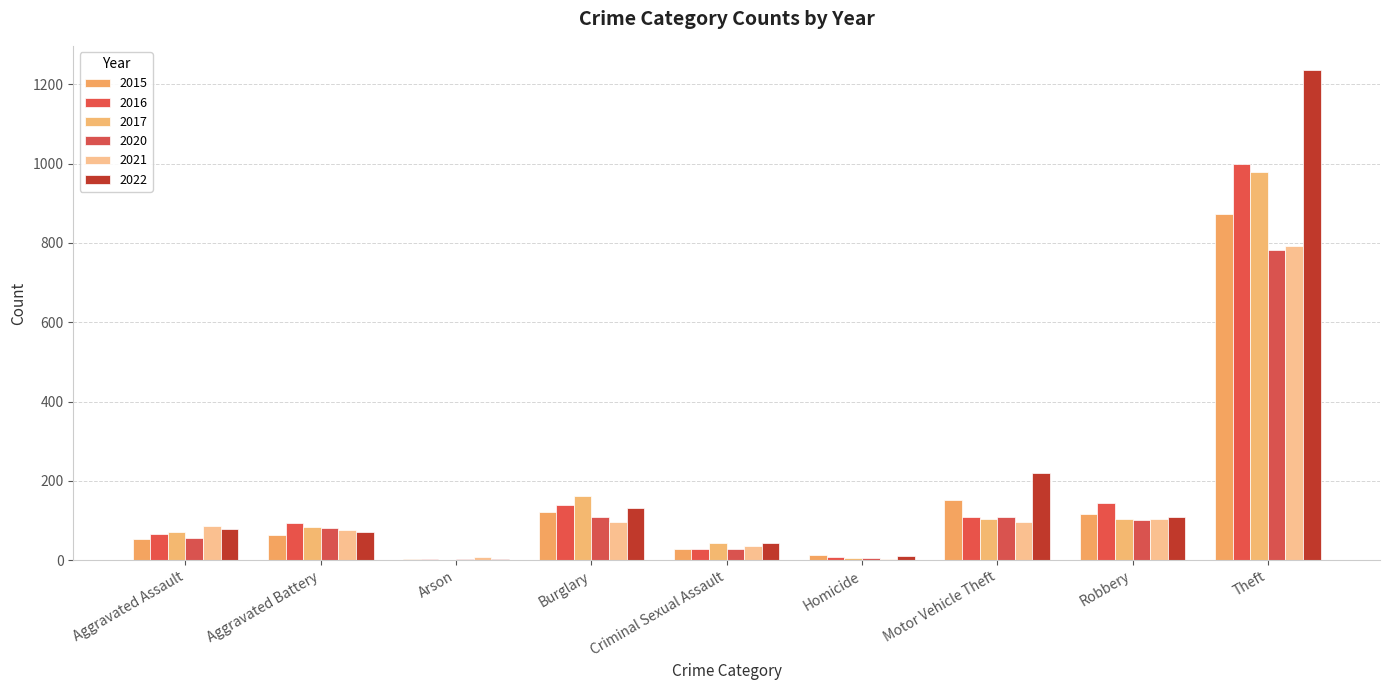

What is the spread (max minus min) of values at Robbery?

42